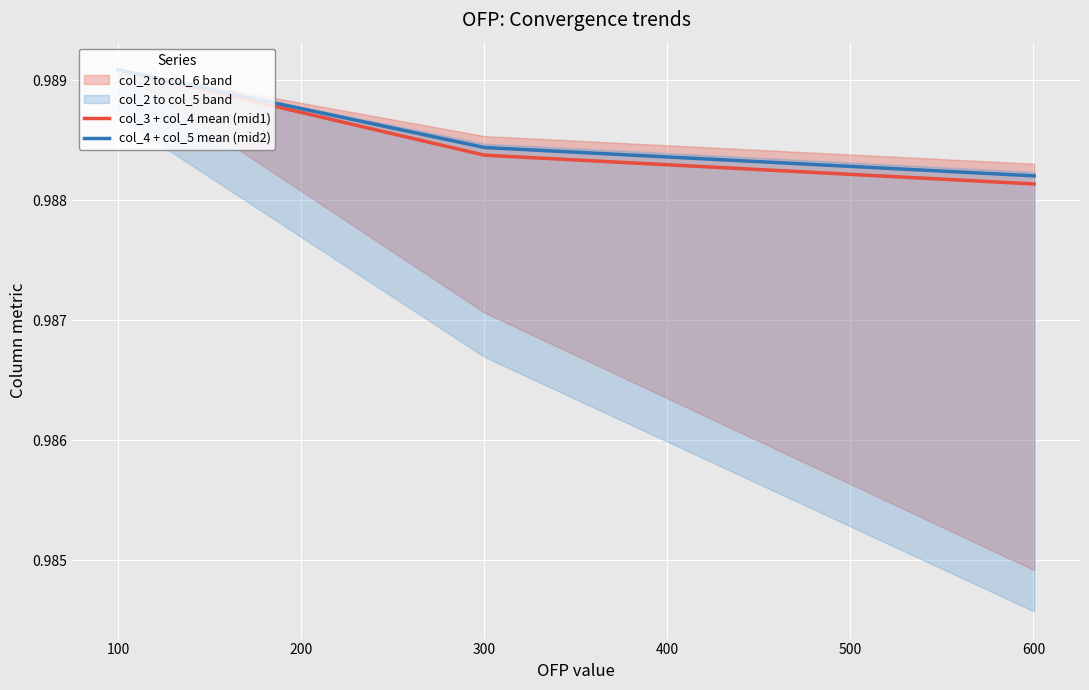

Which series has the widest spread of values?

col_3 + col_4 mean (mid1)